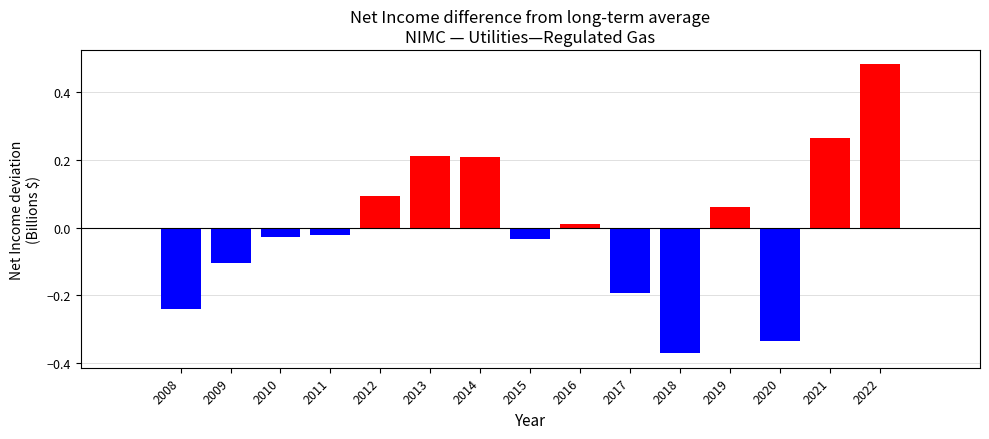

What is the difference between the maximum and minimum values?

0.9